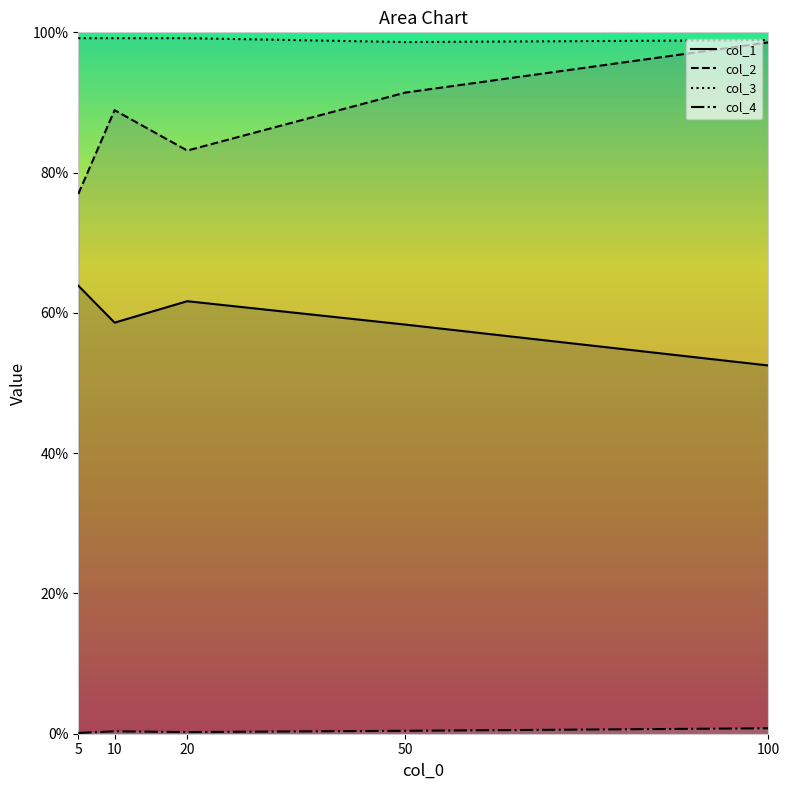

What is the total value across all series at 5?

2.4